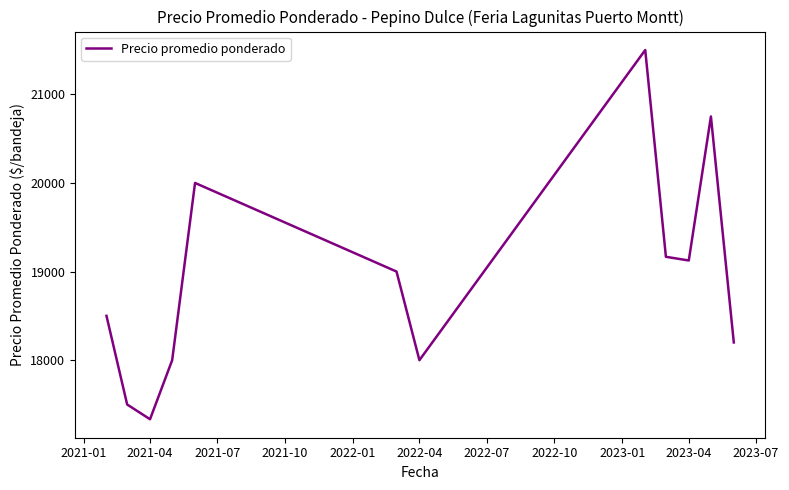

What is the smallest value displayed?

17333.3